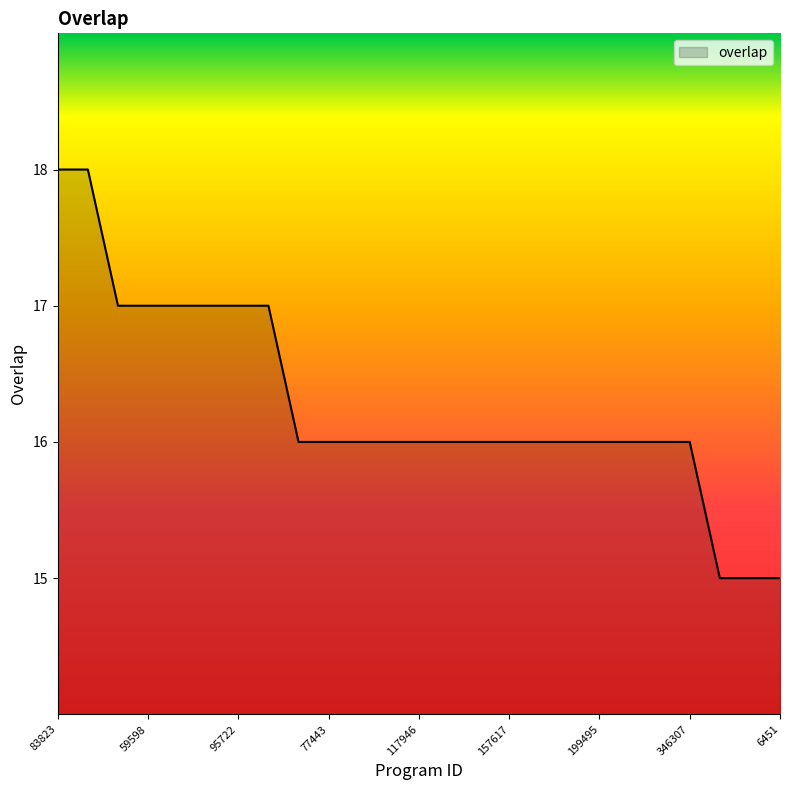

What is the maximum value shown in the chart?

18